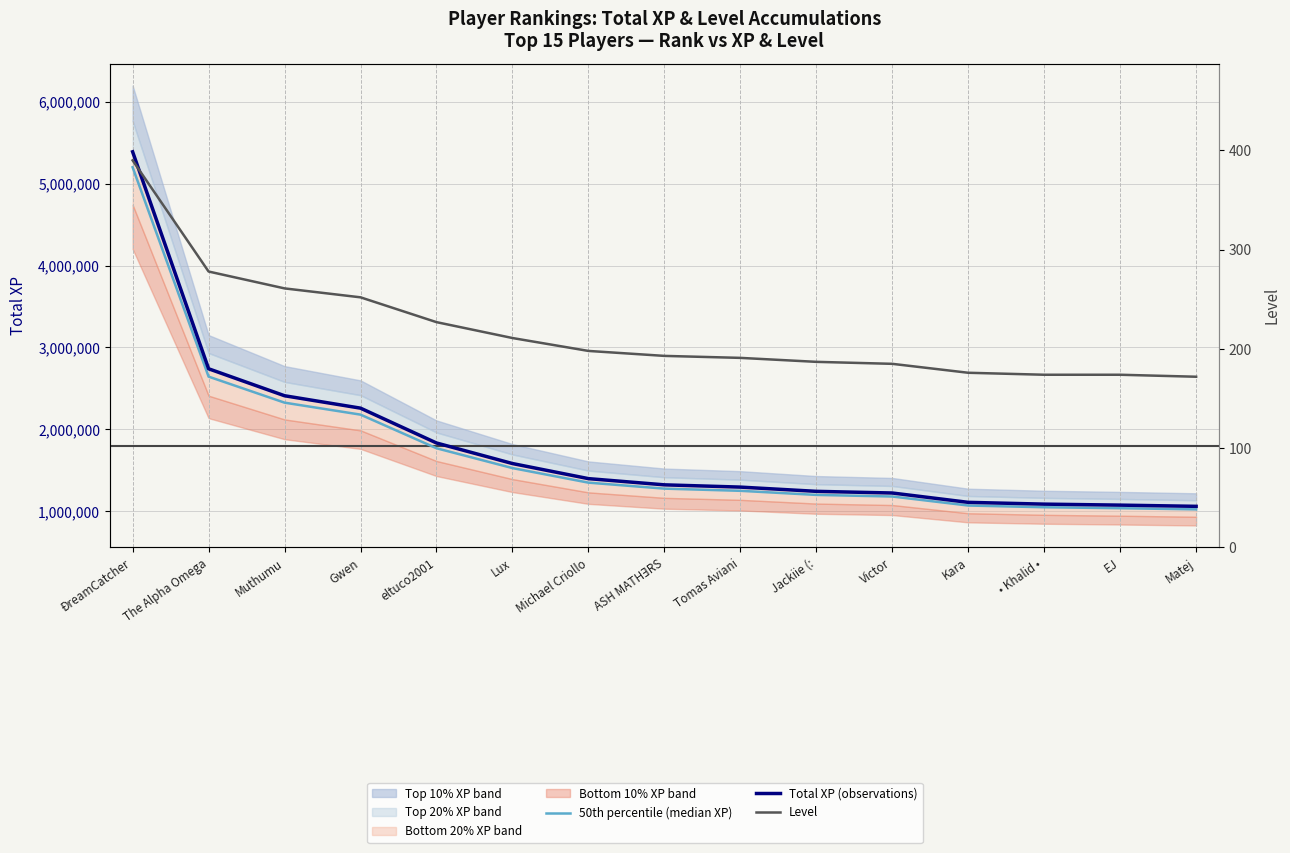

Is the value of Total XP (observations) at Kara greater than the value of 50th percentile (median XP) at EJ?

Yes